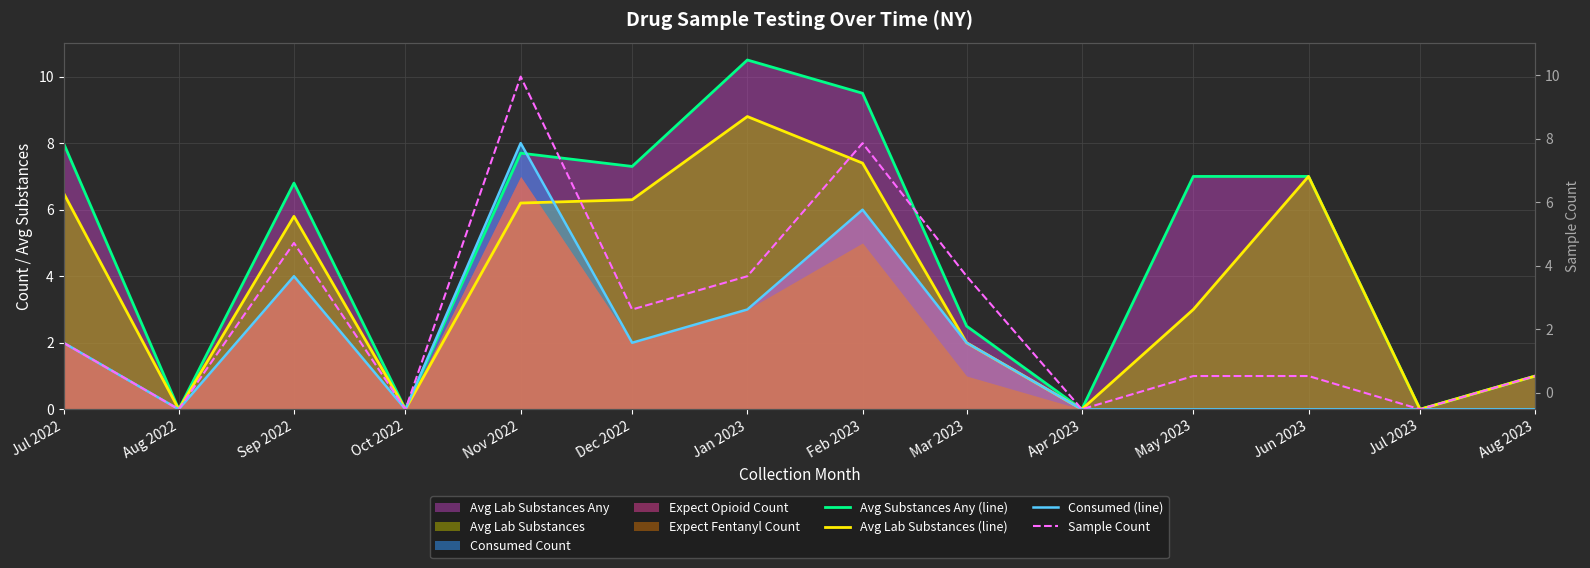

Reading left to right, extract all data points from this chart.

Avg Substances Any (line): 8.0	0.0	6.8	0.0	7.7	7.3	10.5	9.5	2.5	0.0	7.0	7.0	0.0	1.0
Avg Lab Substances (line): 6.5	0.0	5.8	0.0	6.2	6.3	8.8	7.4	2.0	0.0	3.0	7.0	0.0	1.0
Consumed (line): 2.0	0.0	4.0	0.0	8.0	2.0	3.0	6.0	2.0	0.0	0.0	0.0	0.0	0.0
Sample Count: 2.0	0.0	5.0	0.0	10.0	3.0	4.0	8.0	4.0	0.0	1.0	1.0	0.0	1.0